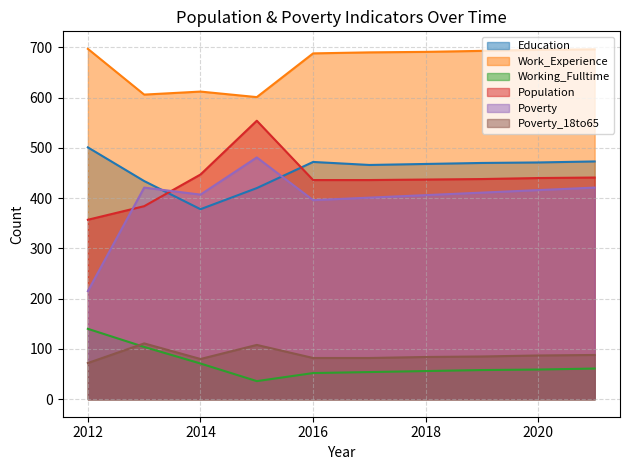

True or false: Work_Experience and Working_Fulltime intersect in this chart.

False